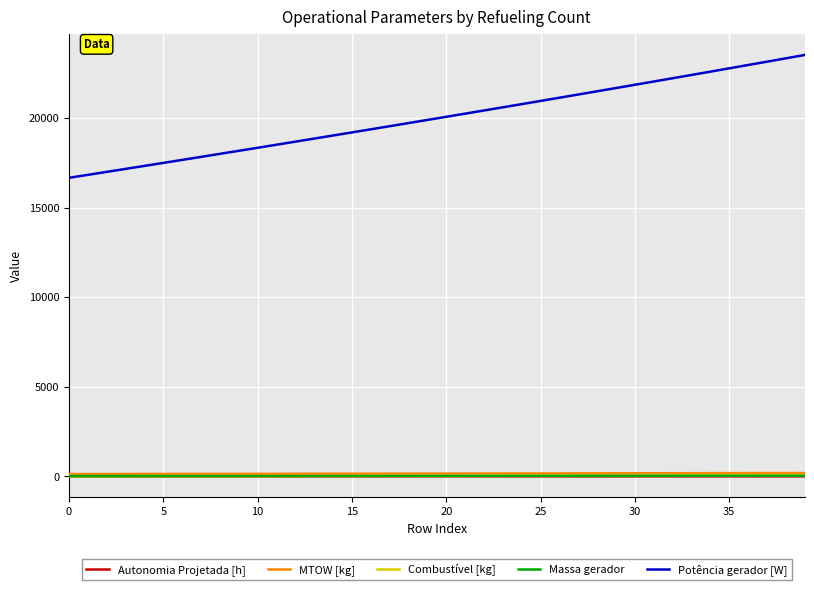

True or false: Potência gerador [W] and Autonomia Projetada [h] cross at least once.

False